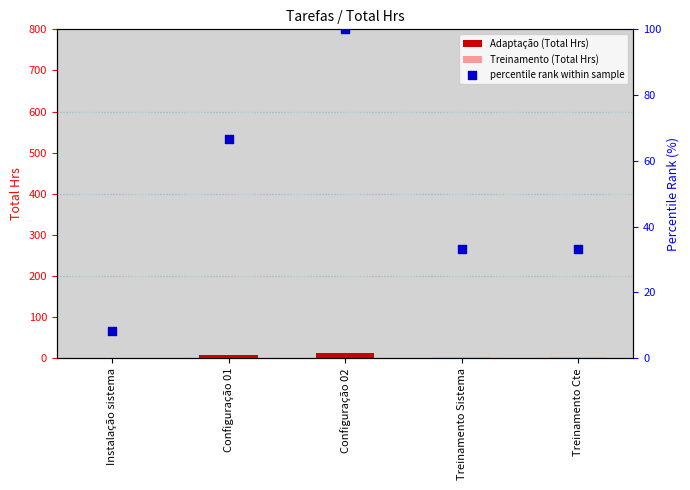

Between Treinamento Sistema and Instalação sistema, which is larger?

Treinamento Sistema